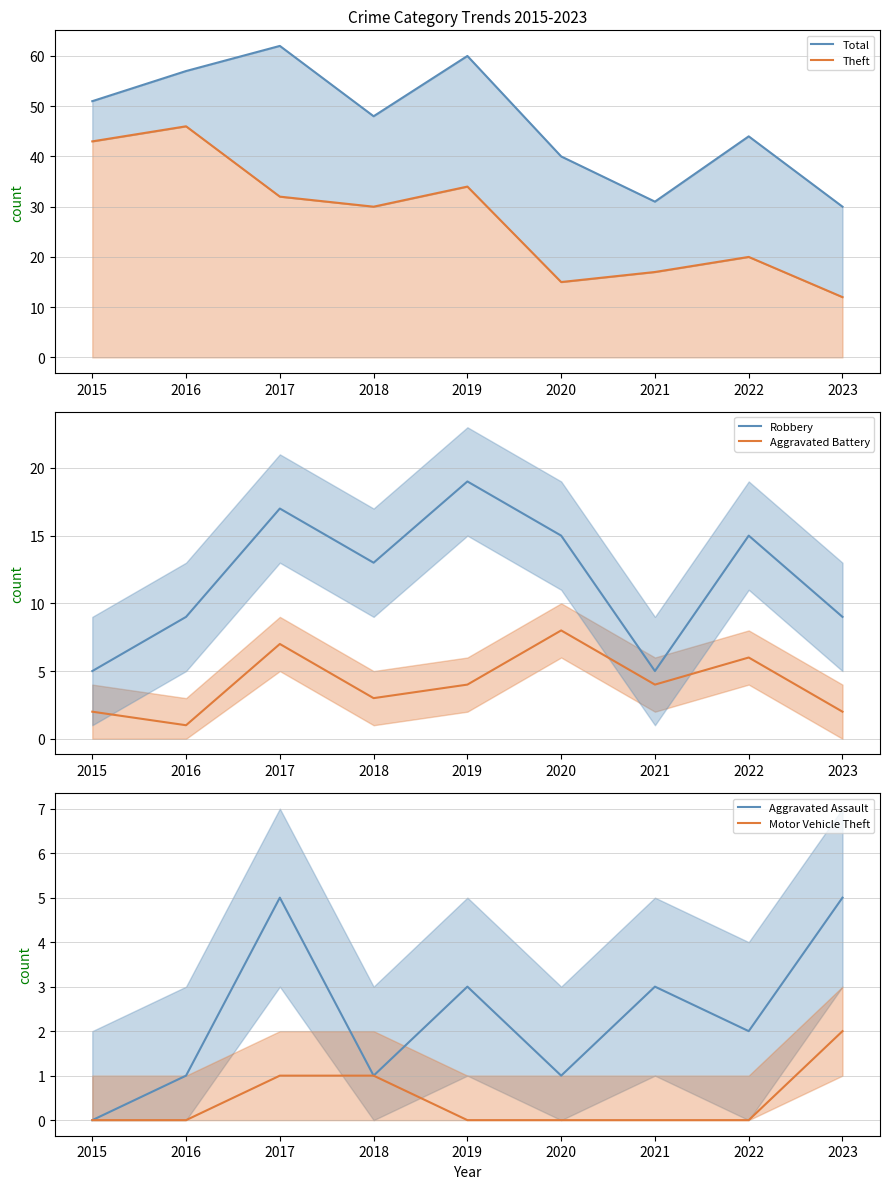

At which category is the sum across all series the highest?

2017